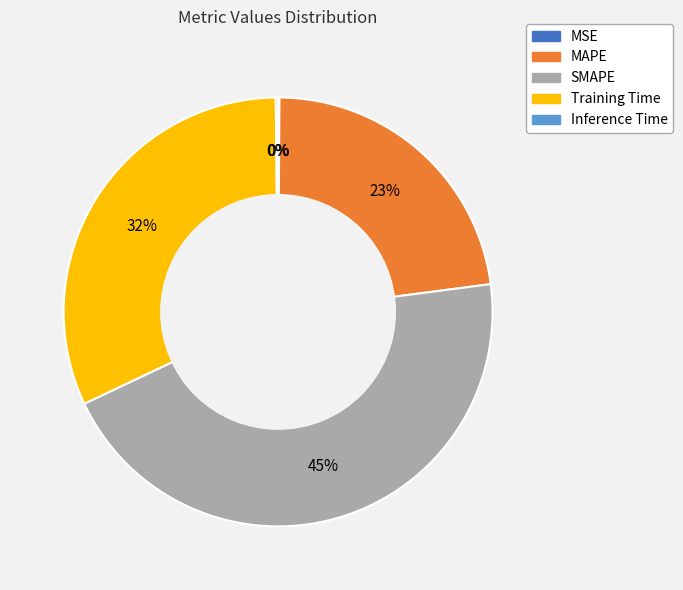

To the nearest percent, what is the average slice percentage?

20%